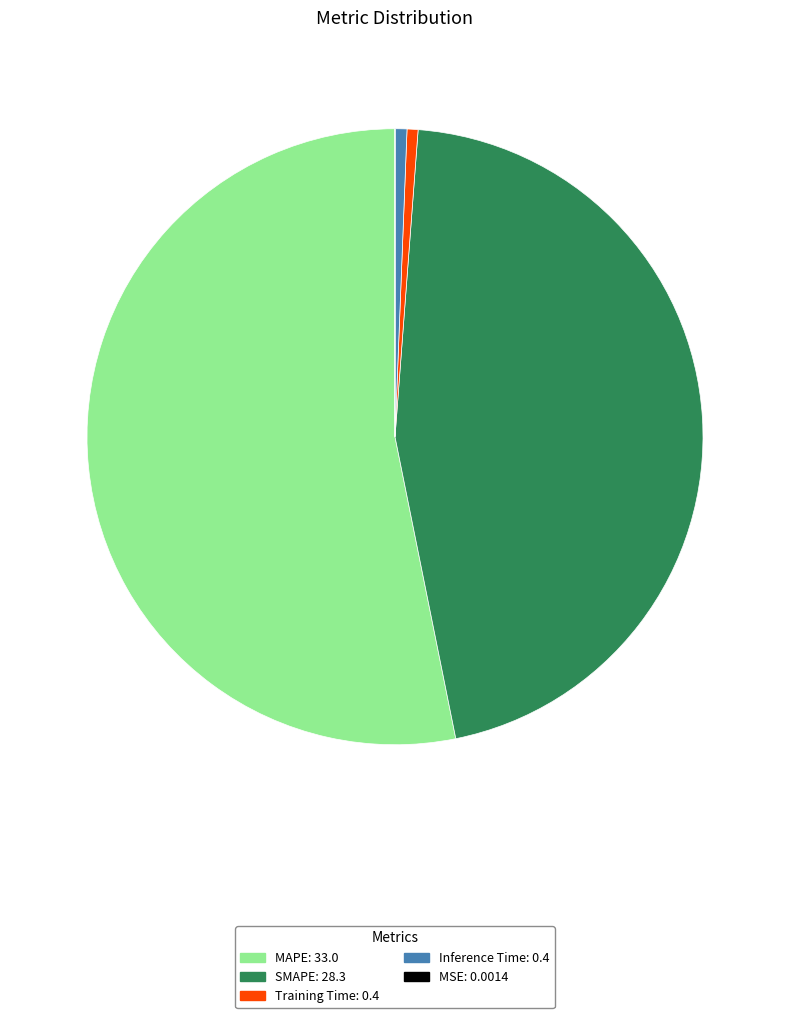

Which slice represents more than half of the pie?

MAPE